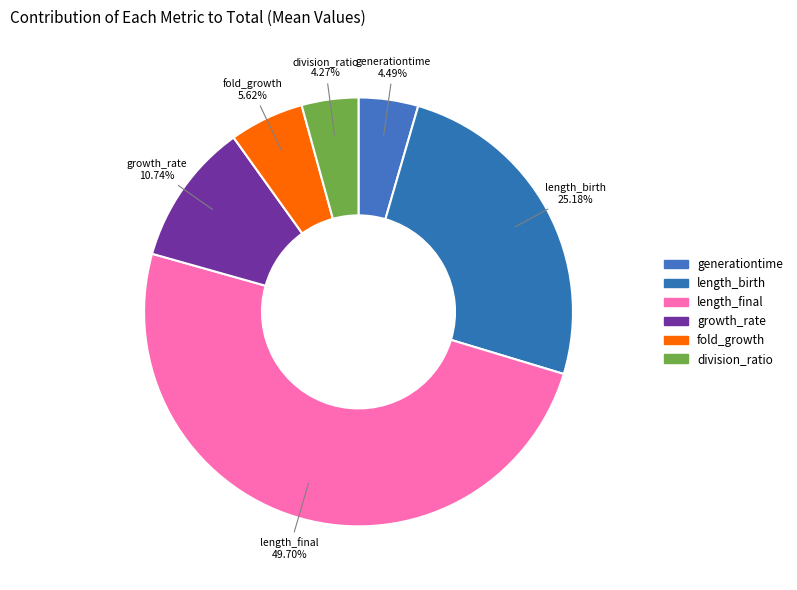

Does length_birth account for over 50% of the chart?

No